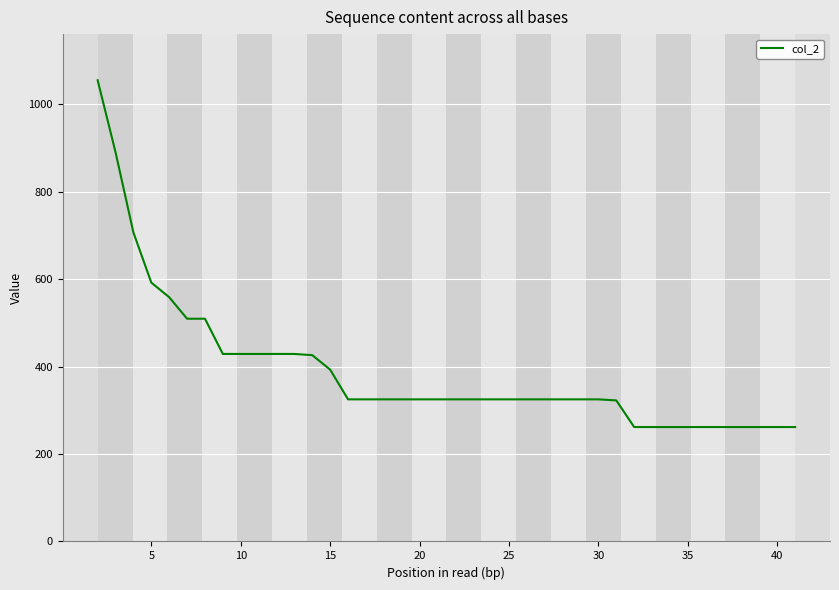

What is the greatest value displayed?

1054.8